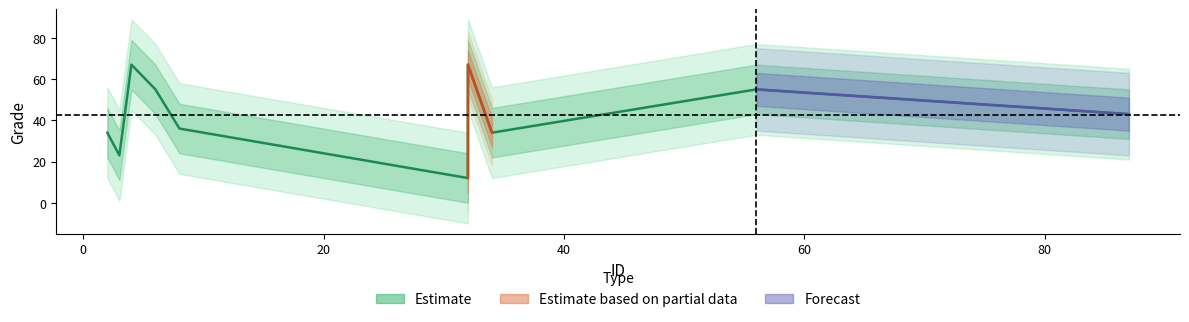

List the labels in order of value, largest first.

4, 32, 6, 56, 87, 8, 2, 34, 3, 32